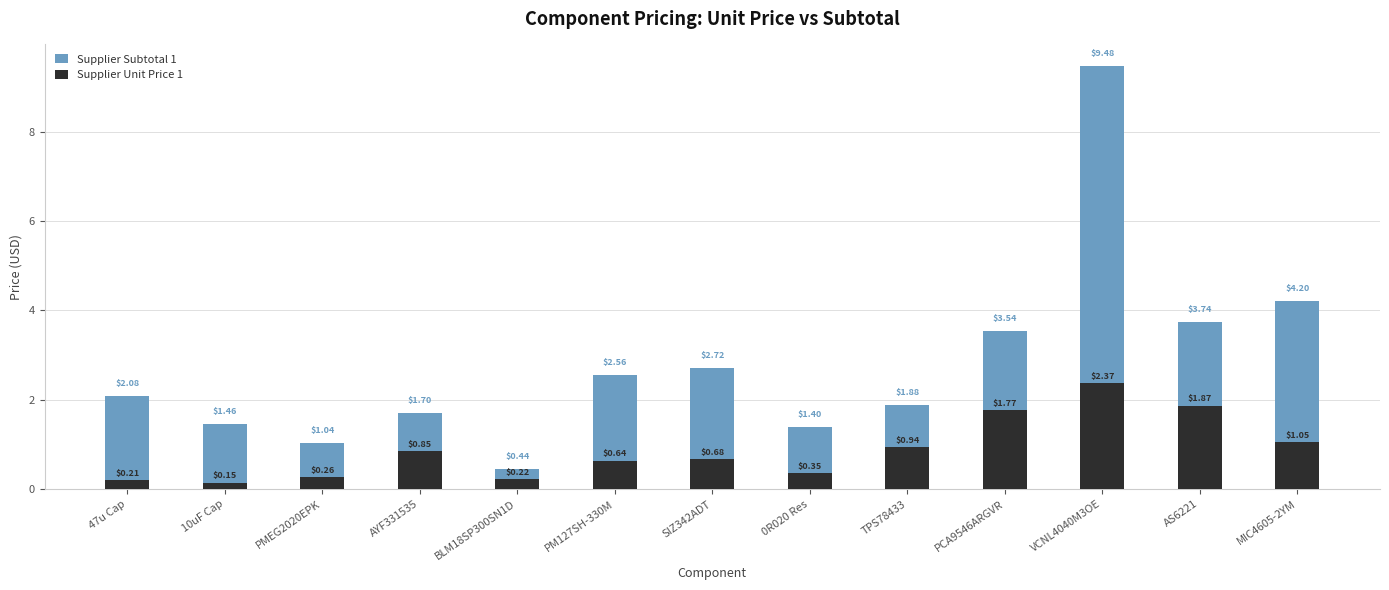

What position from the left is TPS78433?

9